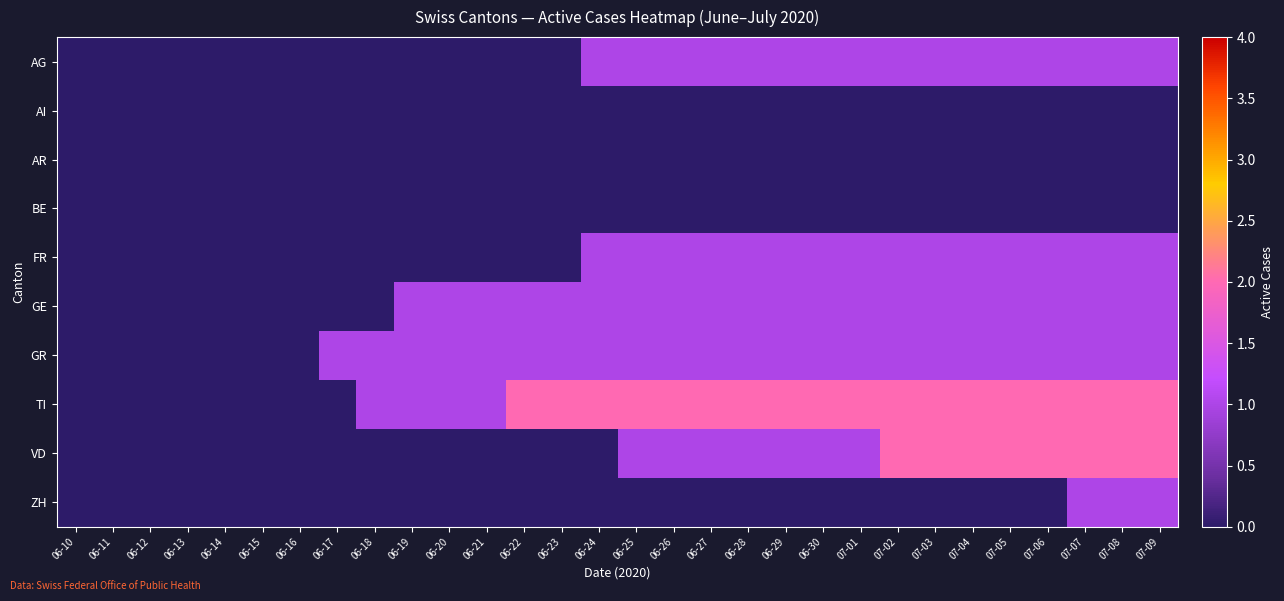

List the series in order of their peak value, lowest first.

AI, AR, BE, AG, FR, GE, GR, ZH, TI, VD